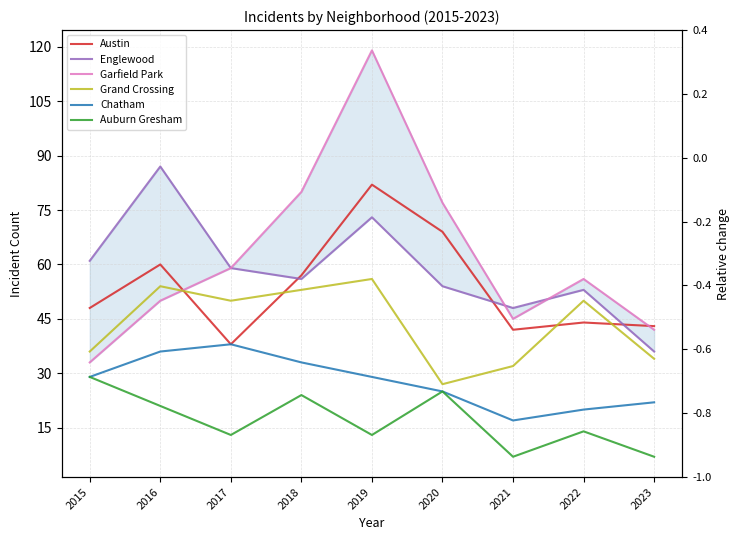

Is the value of Austin at 2018 greater than the value of Grand Crossing at 2023?

Yes